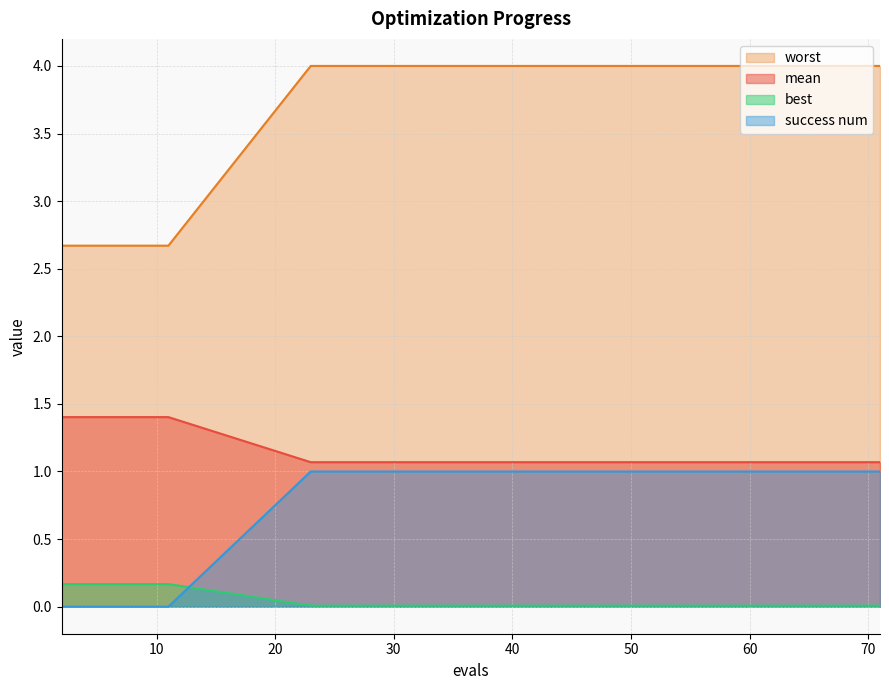

True or false: worst and best intersect in this chart.

False